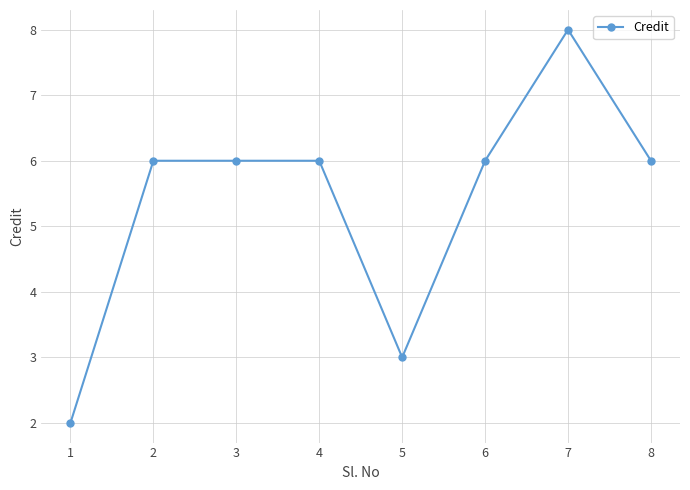

What is the average value?

5